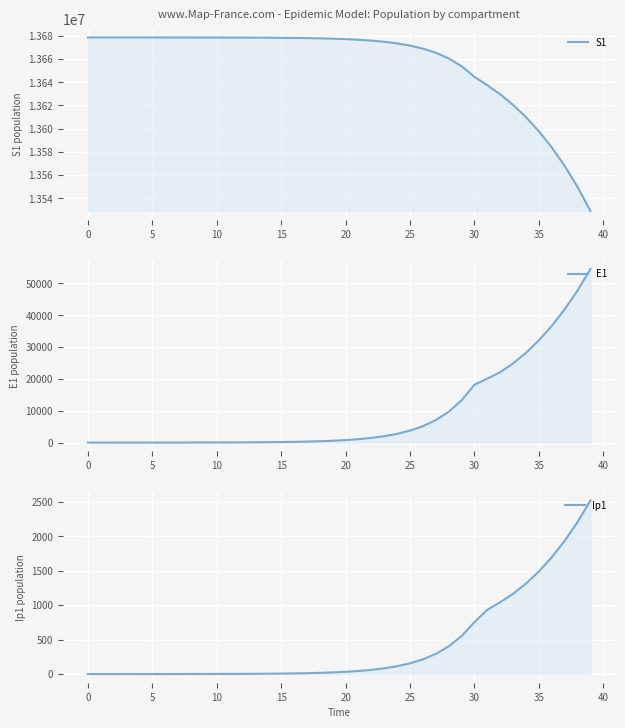

How many lines are shown in the chart?

3